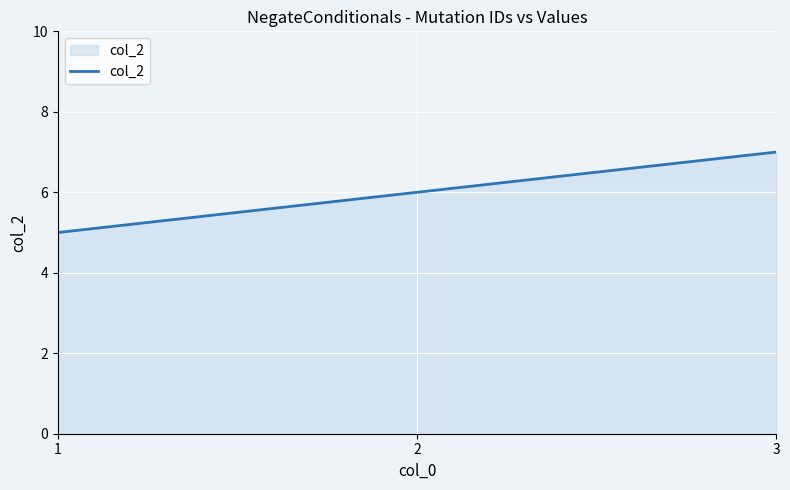

Reading left to right, transcribe all the data shown in this chart.

1=5	2=6	3=7